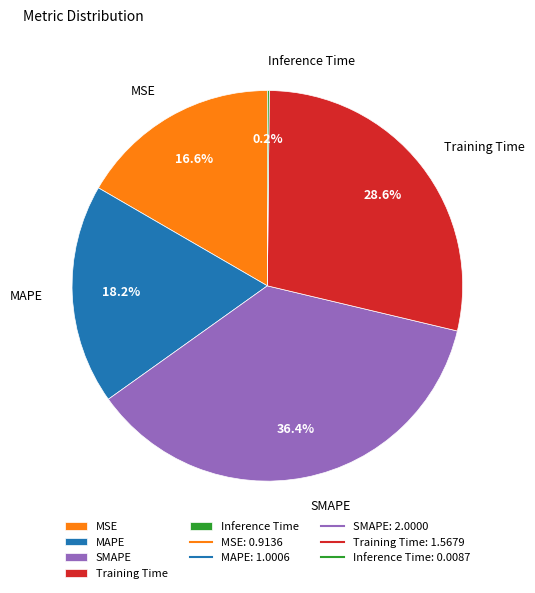

To the nearest percent, what is the combined percentage of Training Time and MAPE?

47%